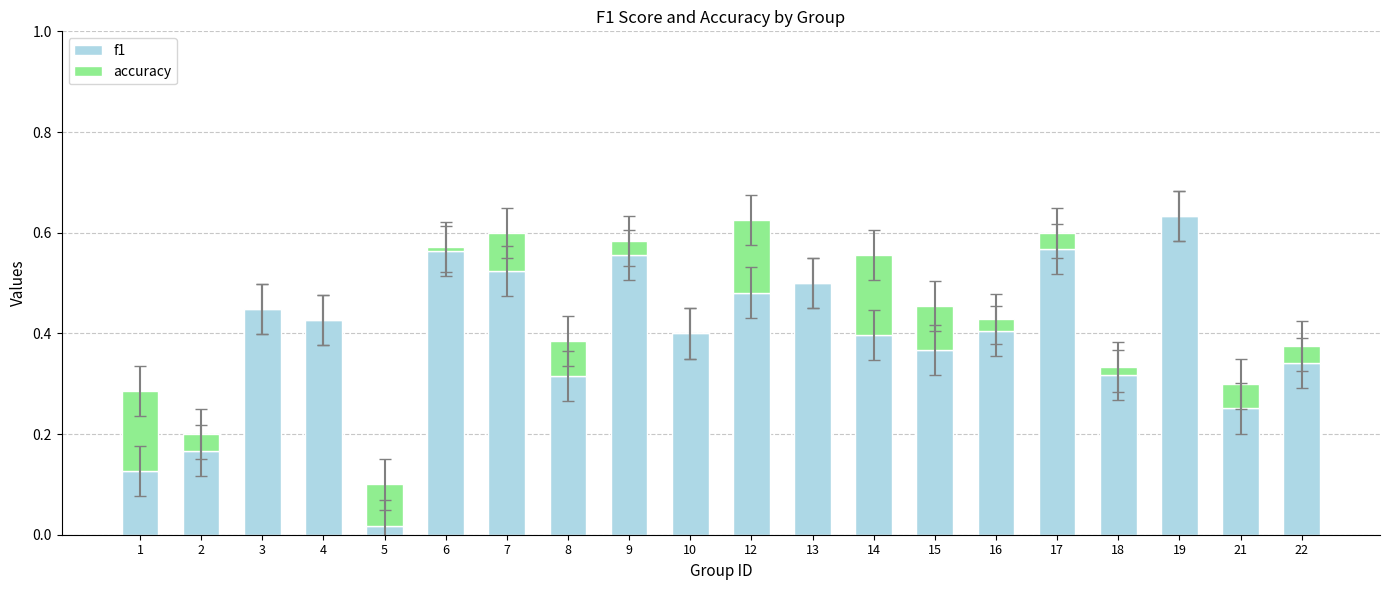

What is the sum of all f1 values?

7.8